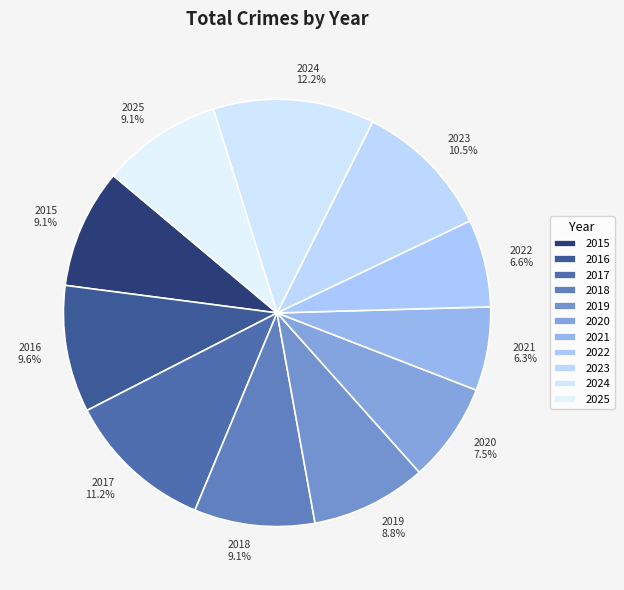

Combined, do 2019 and 2017 account for over 50%?

No